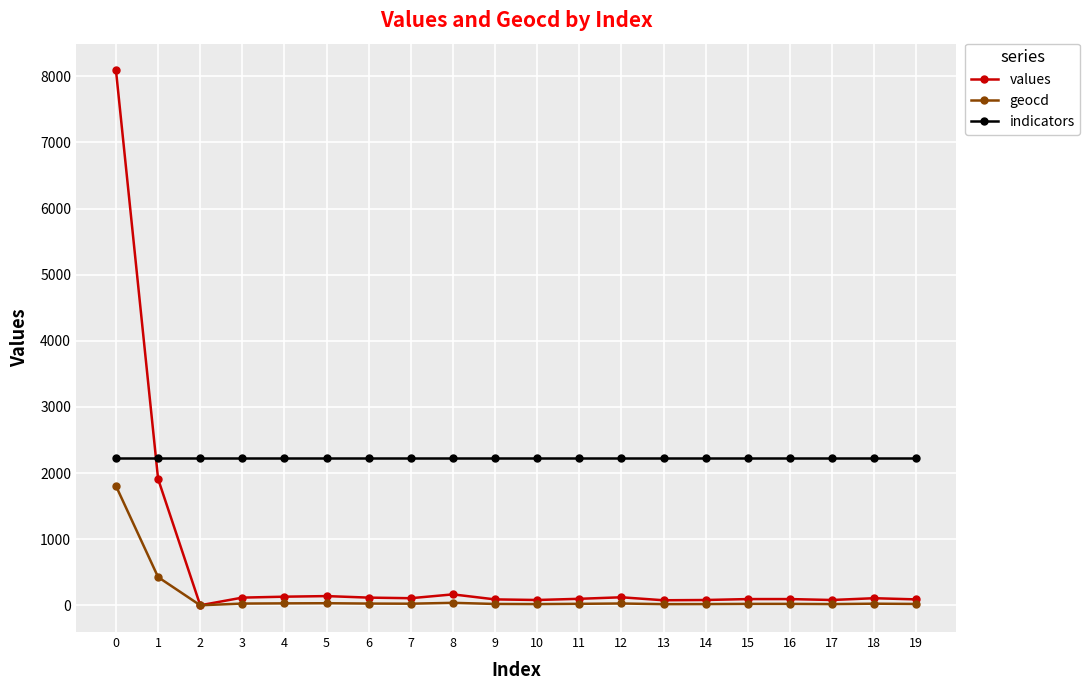

Rank the series at 0 from highest to lowest value.

values, indicators, geocd